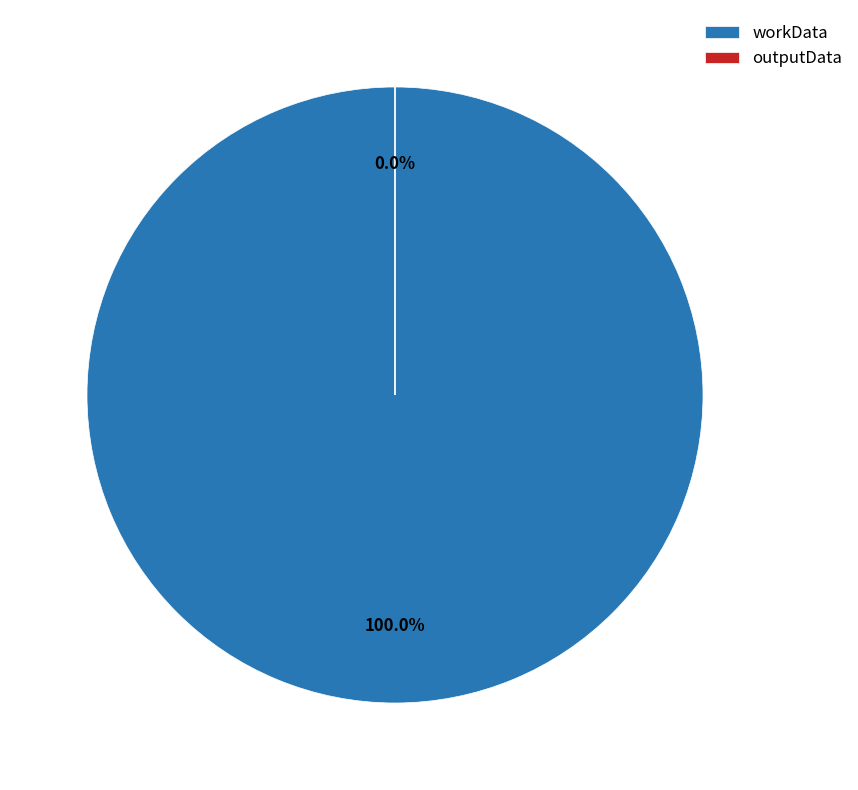

Rank the categories by value from highest to lowest.

workData, outputData